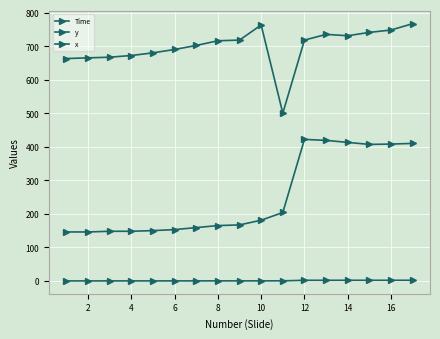

Reading left to right, transcribe all the data shown in this chart.

Time: 0.0	0.0	0.0	0.1	0.1	0.1	0.1	0.1	0.1	0.2	0.3	1.9	1.9	1.9	1.9	1.9	2.0
y: 663.0	665.0	667.0	672.0	680.0	690.0	702.0	716.0	718.0	763.0	500.0	718.0	735.0	731.0	741.0	748.0	767.0
x: 146.0	146.0	148.0	148.0	150.0	153.0	159.0	165.0	167.0	181.0	204.0	422.0	419.0	413.0	407.0	408.0	410.0